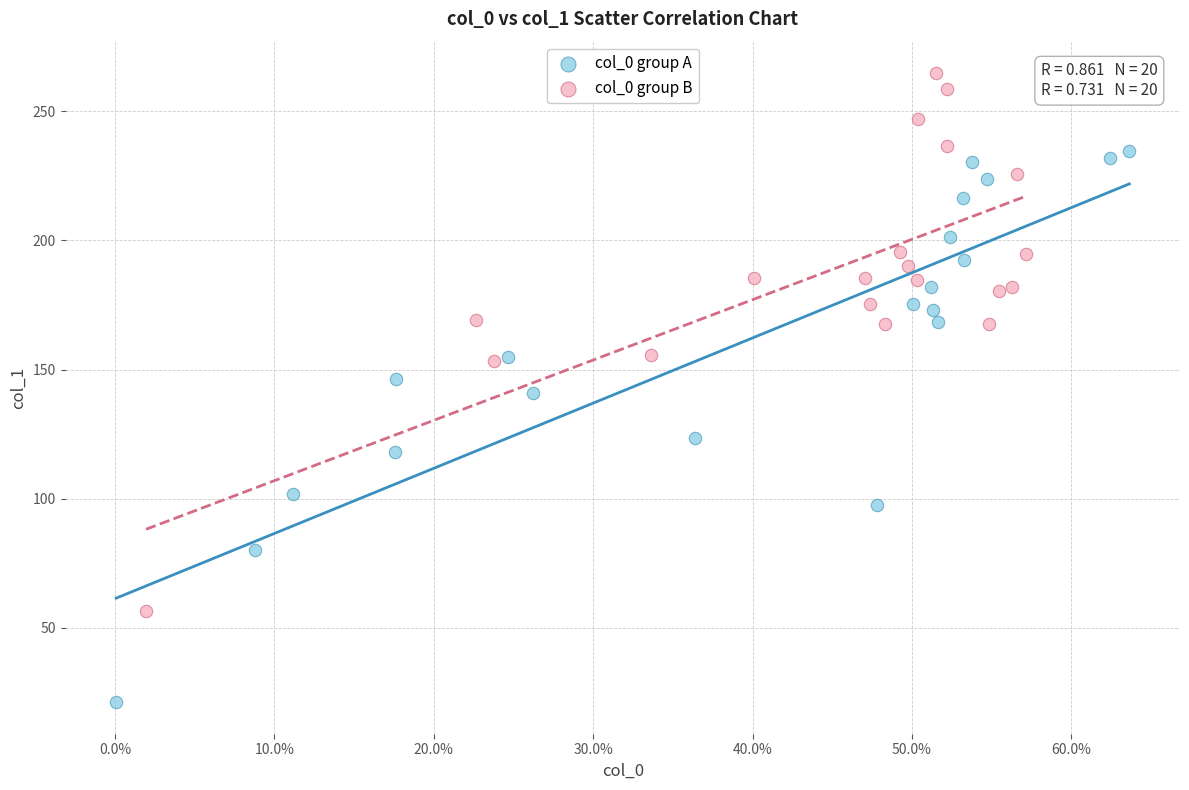

Which series reaches the minimum Y coordinate?

col_0 group A